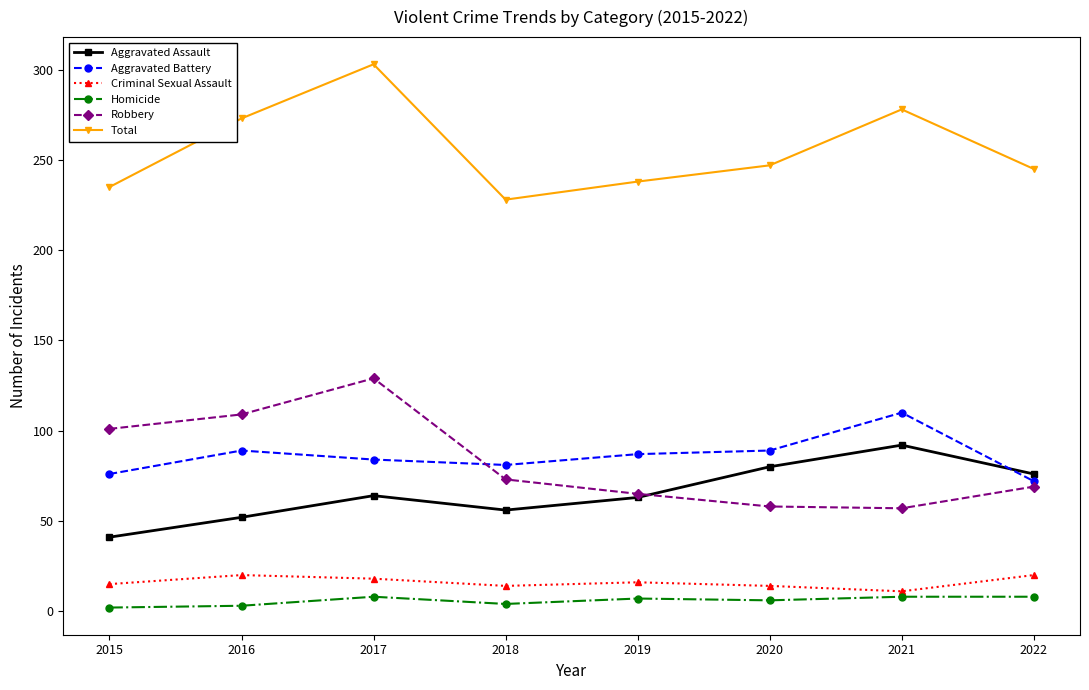

What are all the series names shown in the legend?

Aggravated Assault, Aggravated Battery, Criminal Sexual Assault, Homicide, Robbery, Total